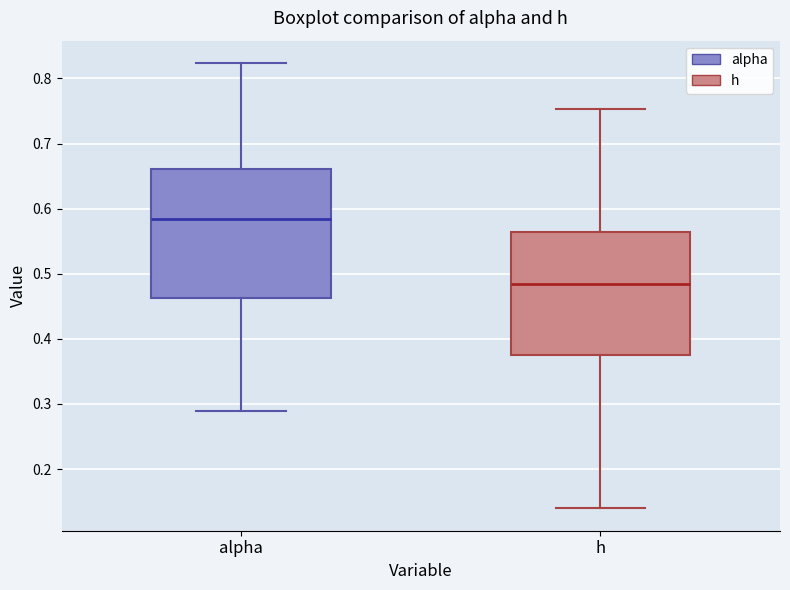

Which box has the highest median line?

alpha